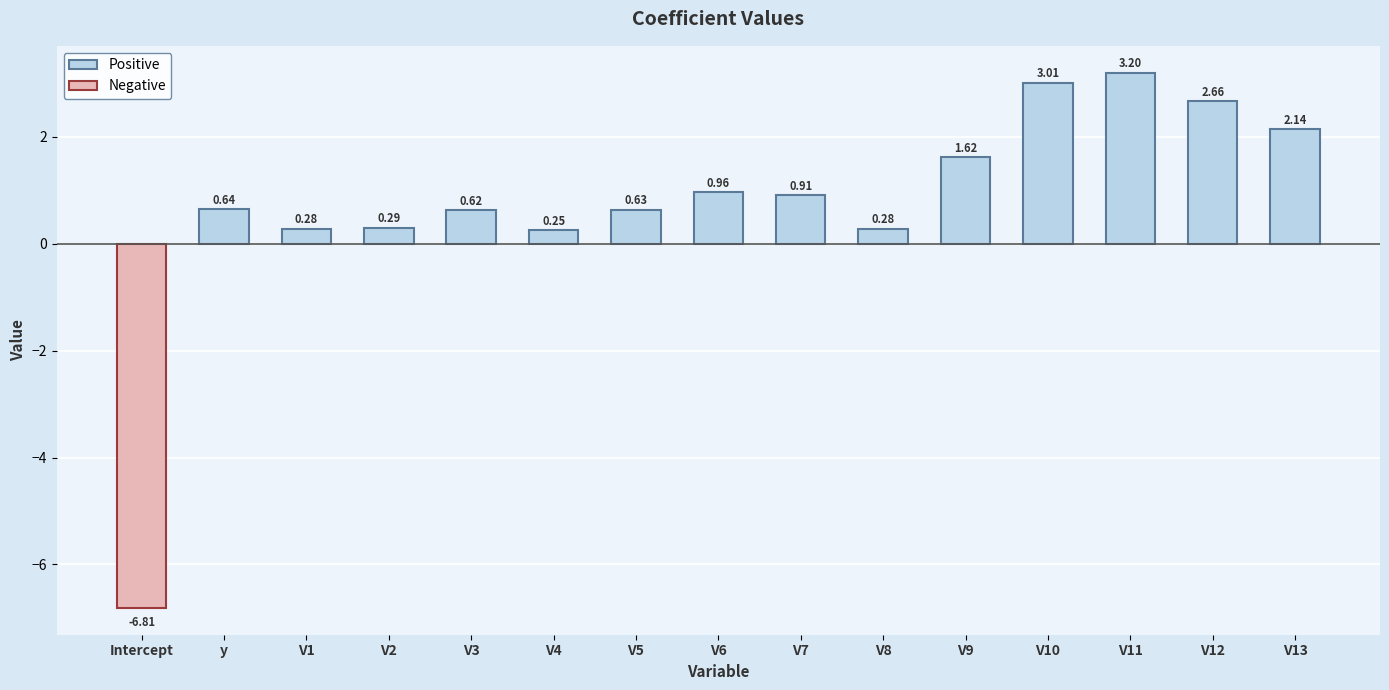

What is the difference between the maximum and minimum values in the Positive series?

3.0